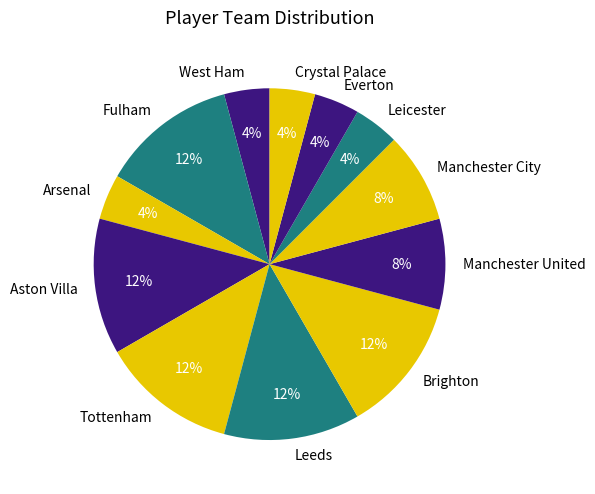

True or false: Everton accounts for 4% of the total.

True